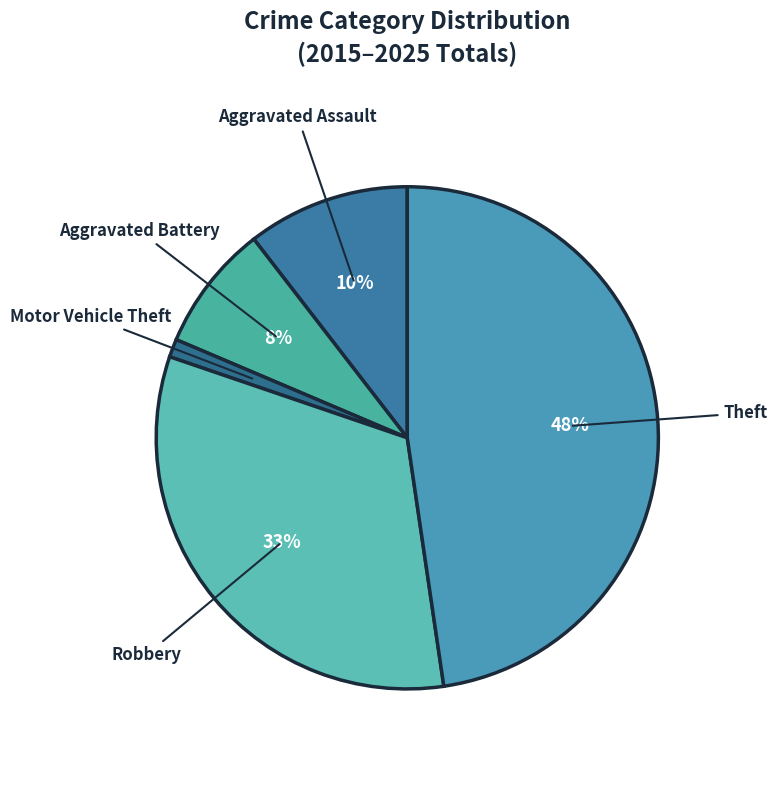

Which category has the biggest portion of the pie?

Theft